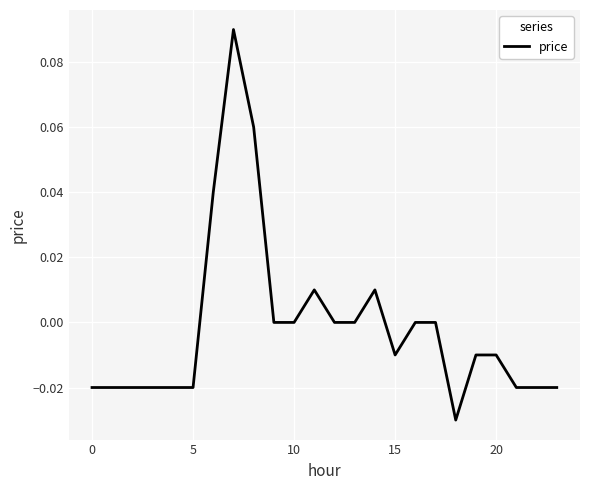

Which category has the lowest value across all series?

18